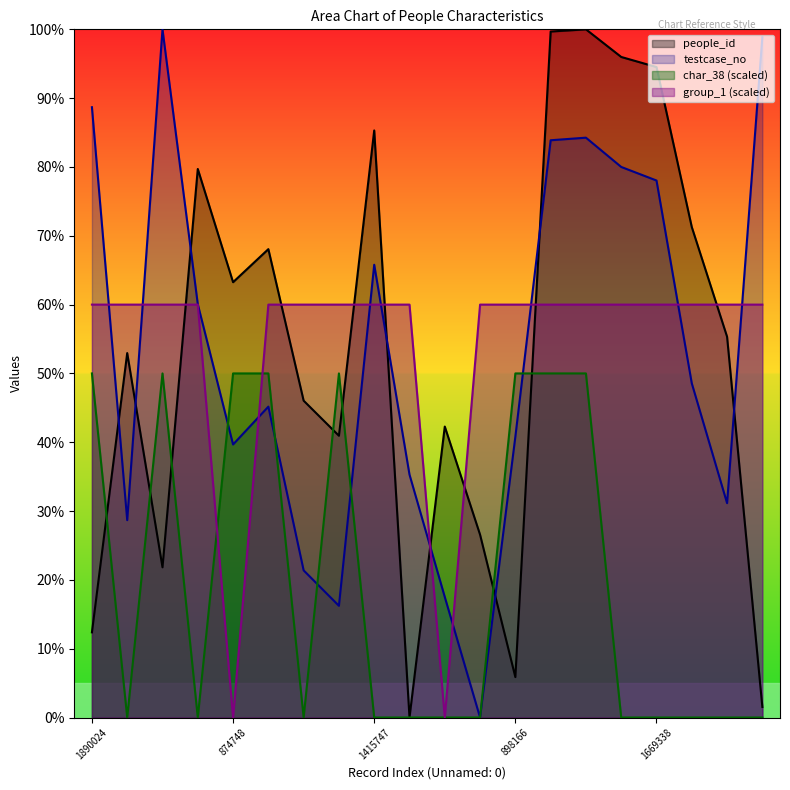

Reading right to left, transcribe all the data shown in this chart.

people_id: 1.5	55.3	71.3	94.5	96.0	100.0	99.7	5.9	26.6	42.3	0.0	85.3	40.9	46.0	68.1	63.3	79.7	21.8	53.0	12.4
testcase_no: 98.9	31.1	48.6	78.0	80.0	84.3	83.9	40.8	0.0	17.5	35.3	65.8	16.2	21.4	45.2	39.7	60.1	100.0	28.7	88.7
char_38: 0.0	0.0	0.0	0.0	0.0	50.0	50.0	50.0	0.0	0.0	0.0	0.0	50.0	0.0	50.0	50.0	0.0	50.0	0.0	50.0
group_1: 60.0	60.0	60.0	60.0	60.0	60.0	60.0	60.0	60.0	0.0	60.0	60.0	60.0	60.0	60.0	0.0	60.0	60.0	60.0	60.0